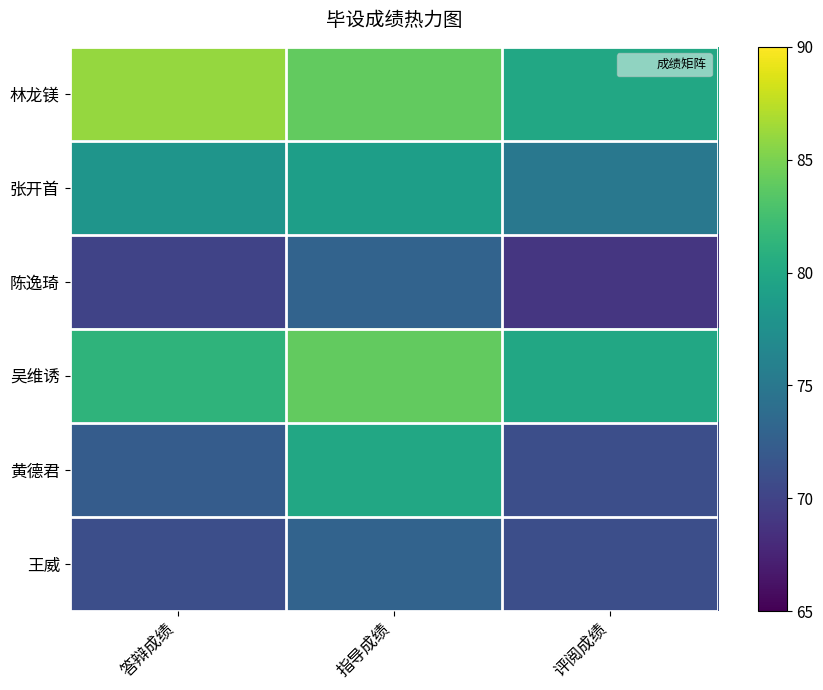

Rank the series at 指导成绩 from highest to lowest value.

林龙镁, 吴维诱, 黄德君, 张开首, 陈逸琦, 王威